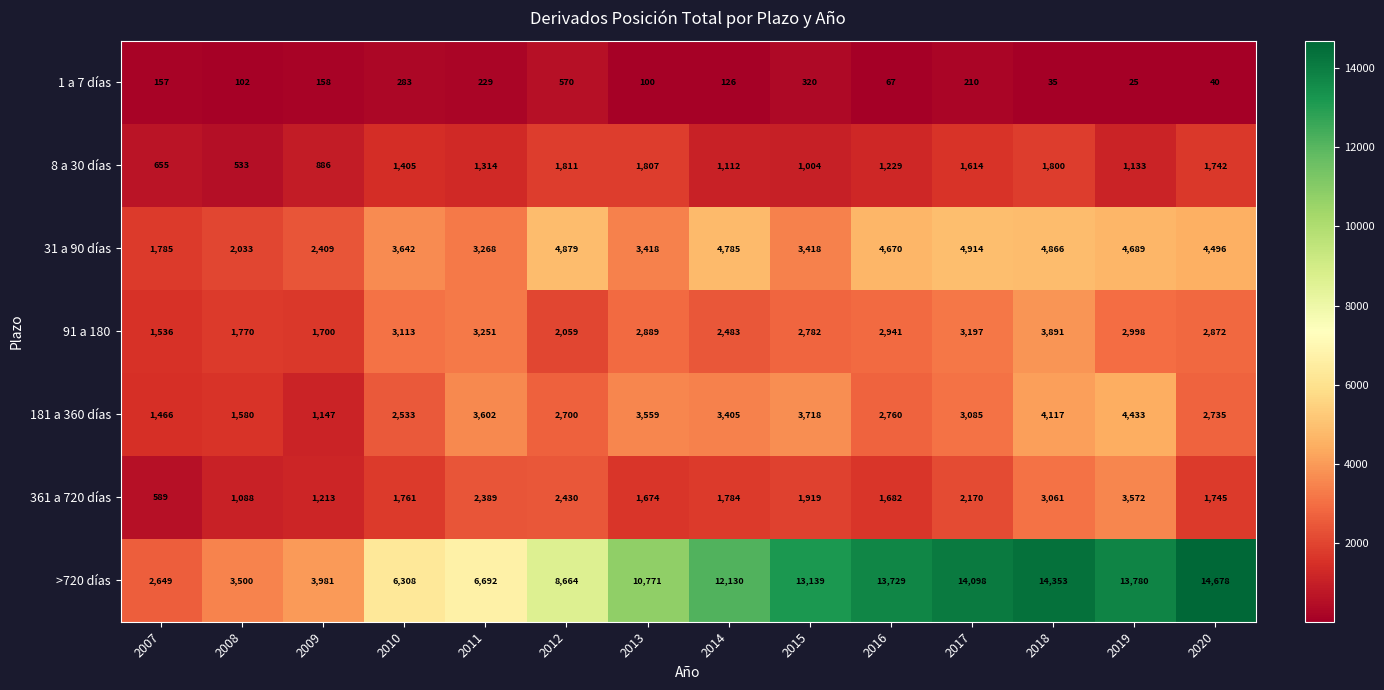

What is the difference between the maximum and minimum values in the 1 a 7 días series?

545